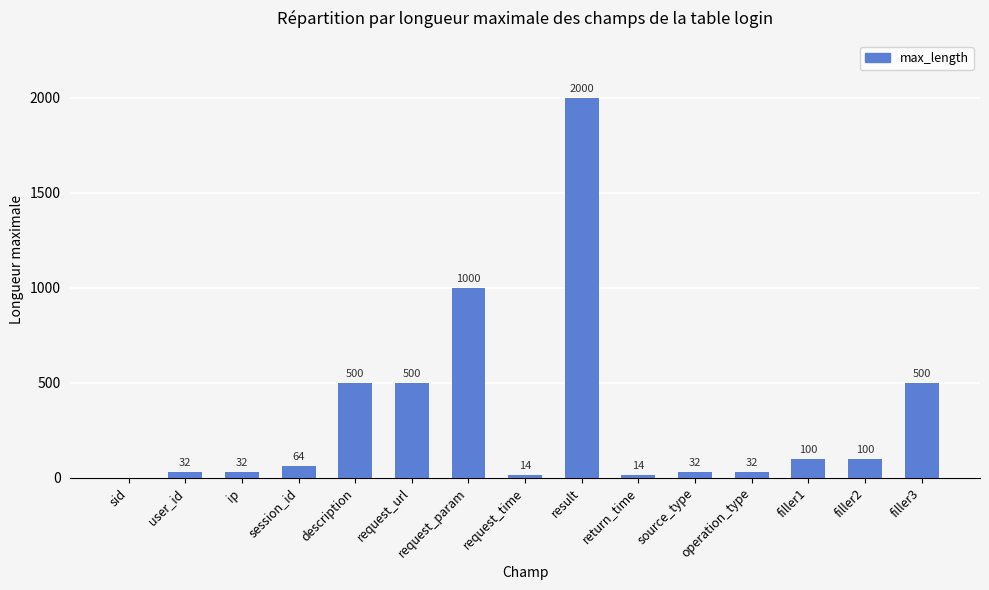

Where is the data nearest to the value 1000?

request_param